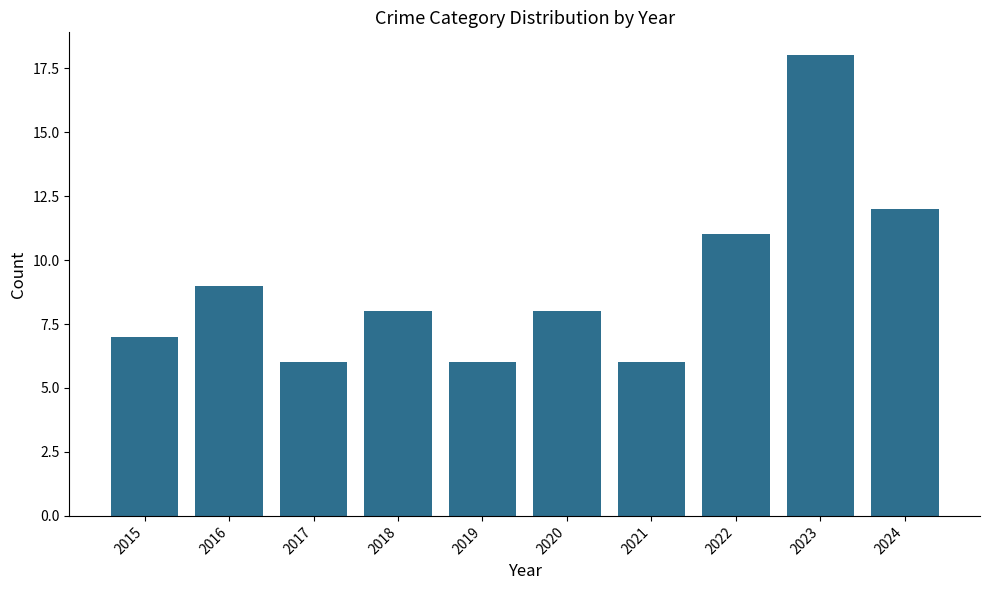

True or false: the data shows 4 at 2017.

False